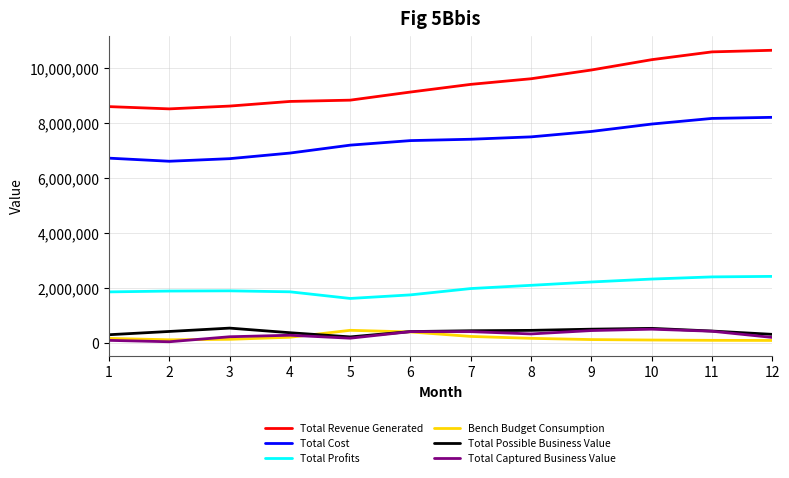

The value of Bench Budget Consumption at 11 is 113025. True or false?

True